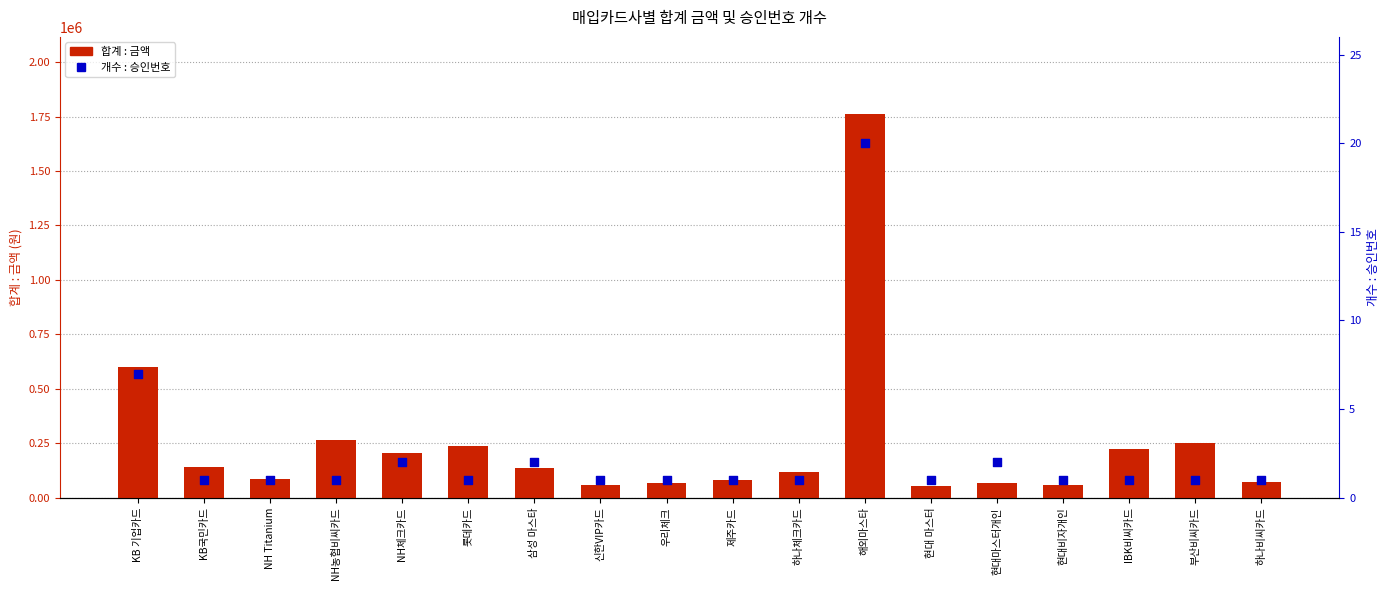

Which series has the widest spread of Y values?

합계 : 금액